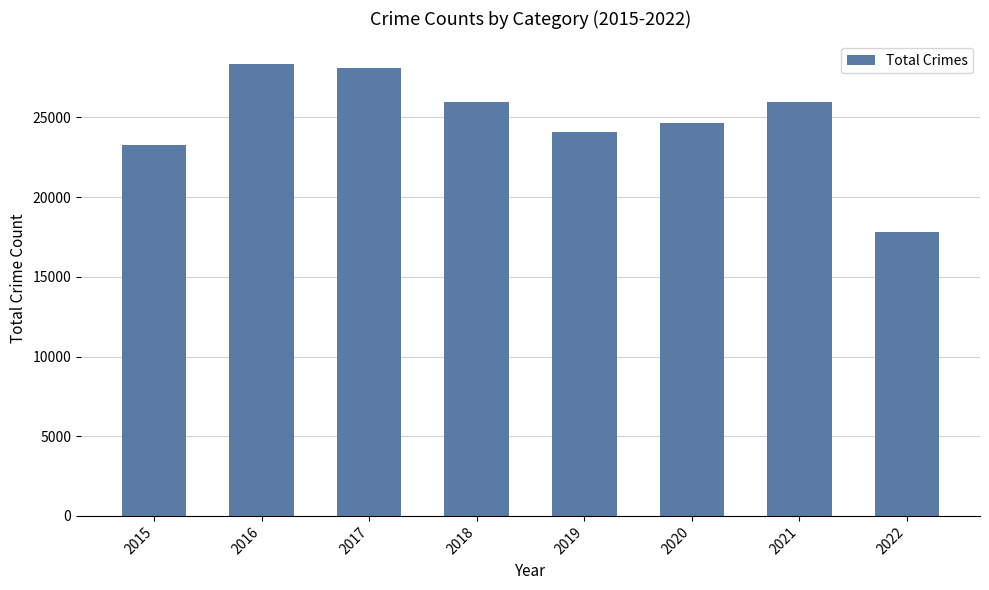

Which category has the lowest value across all series?

2022